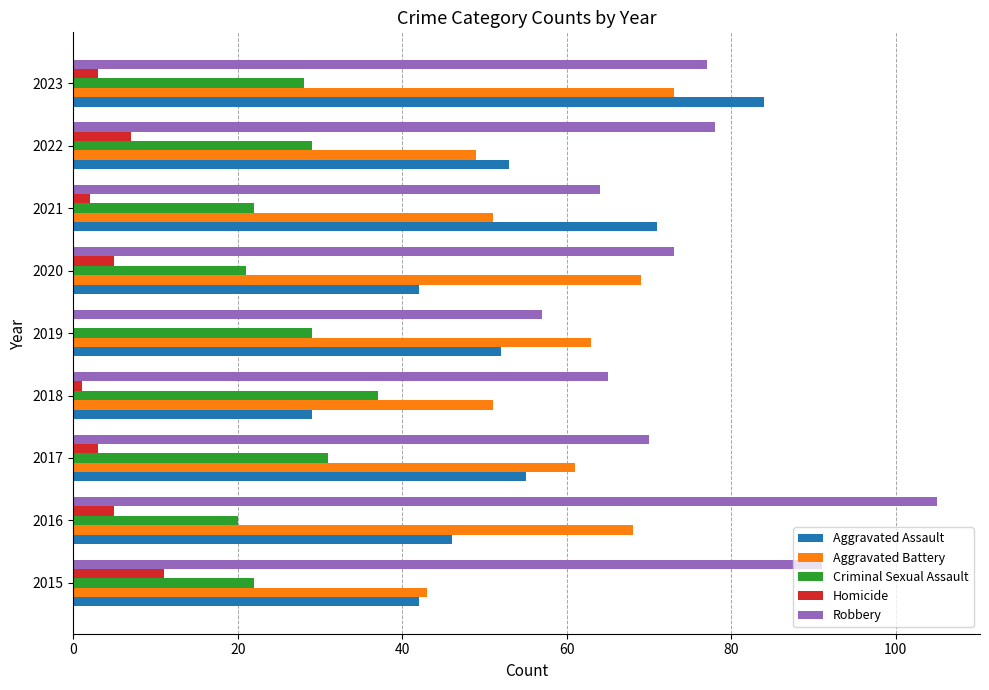

Is the value of Criminal Sexual Assault at 2019 greater than the value of Robbery at 2018?

No